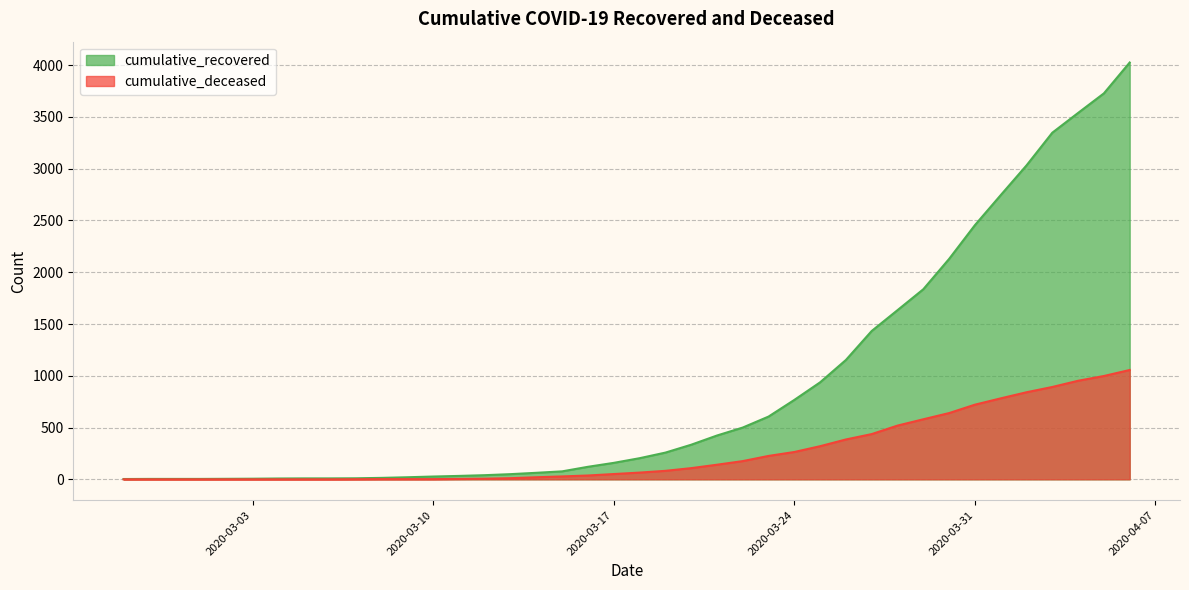

What is the maximum value shown in the chart?

4026